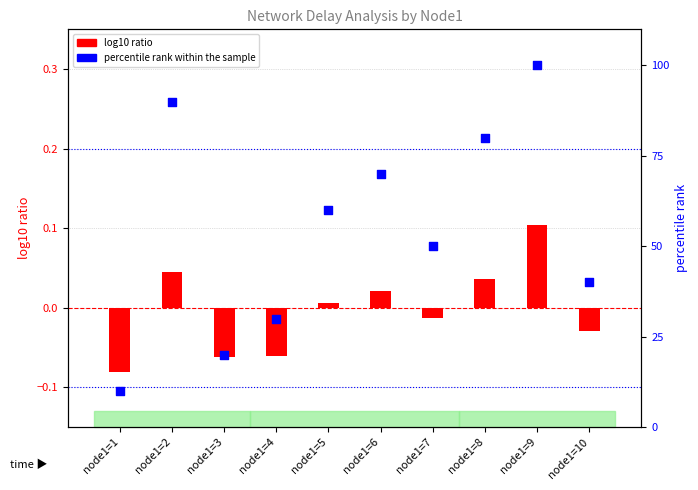

At how many categories does at least one series exceed 22?

8